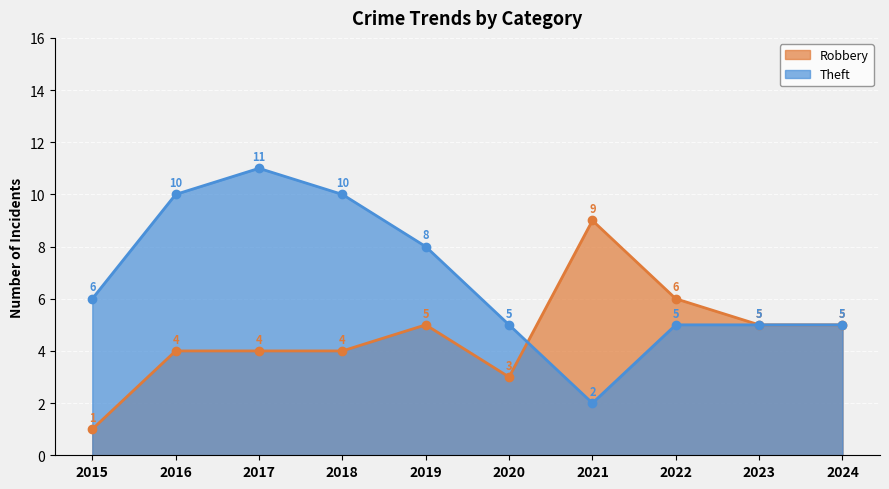

What are all the series names shown in the legend?

Robbery, Theft